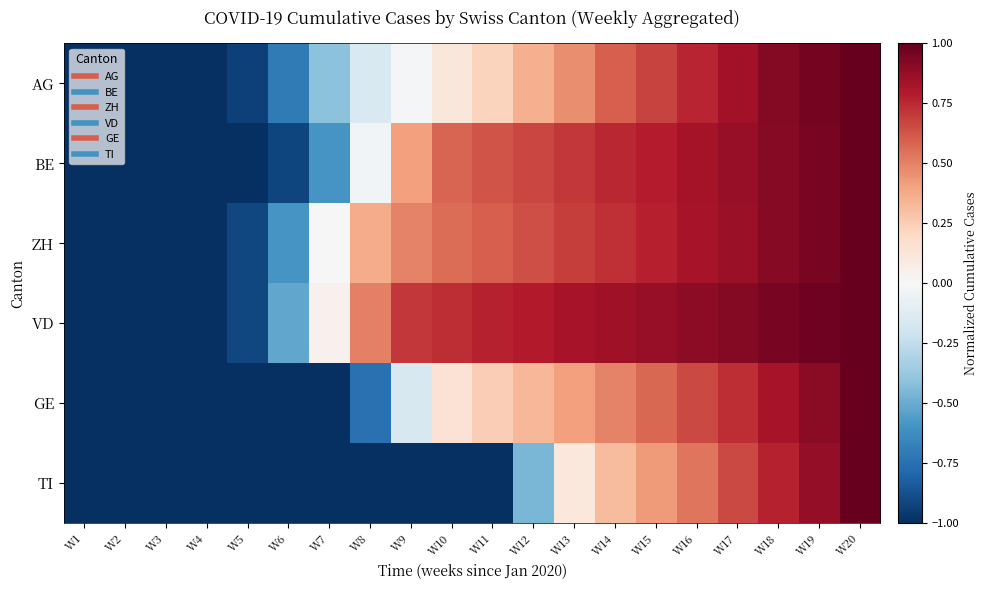

What is the greatest value displayed?

1.0